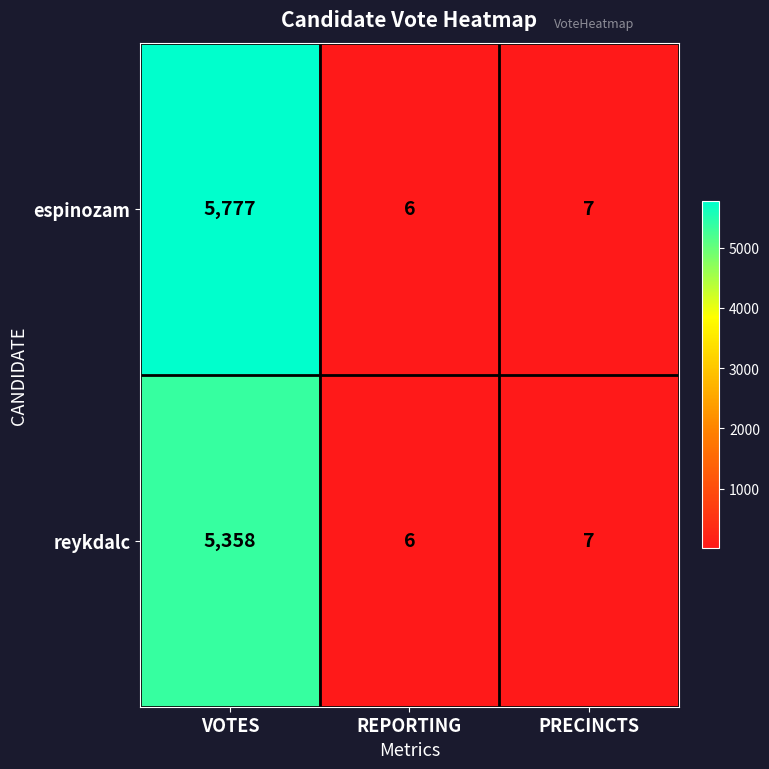

Reading right to left, extract all data points from this chart.

espinozam: PRECINCTS=7	REPORTING=6	VOTES=5777
reykdalc: PRECINCTS=7	REPORTING=6	VOTES=5358